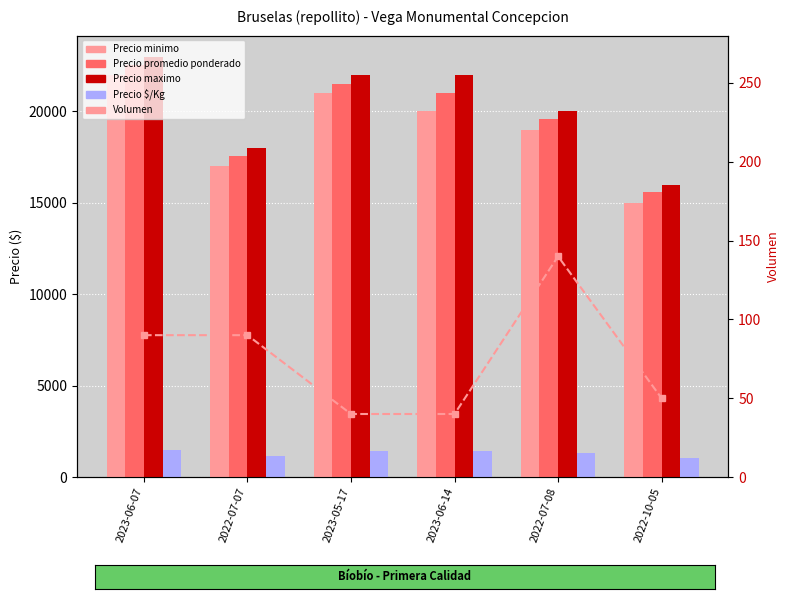

Which series changed the most between 2023-05-17 and 2022-10-05?

Precio minimo